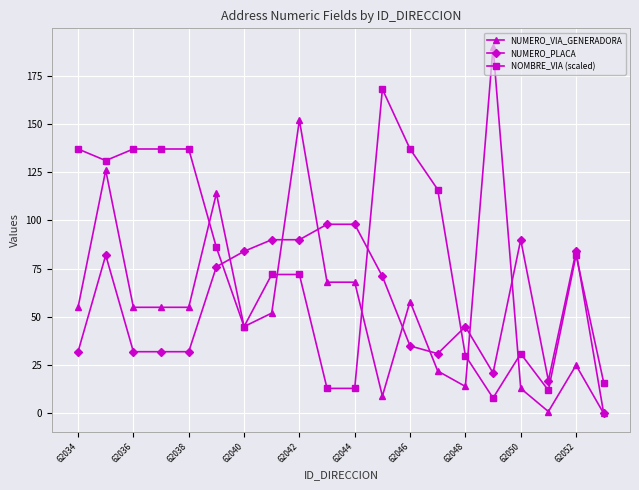

What is the minimum value for NOMBRE_VIA (scaled)?

8